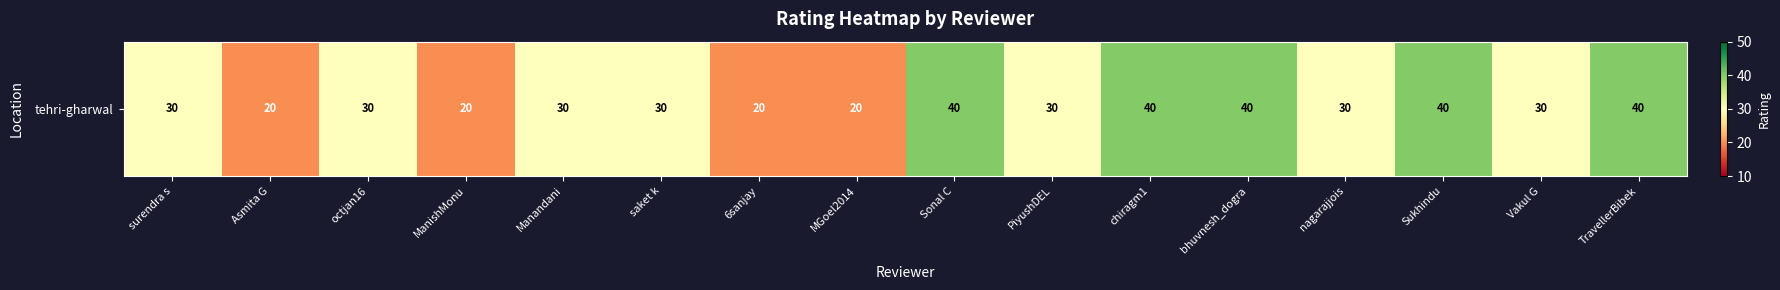

Is it true that the value at surendra s is 30?

True